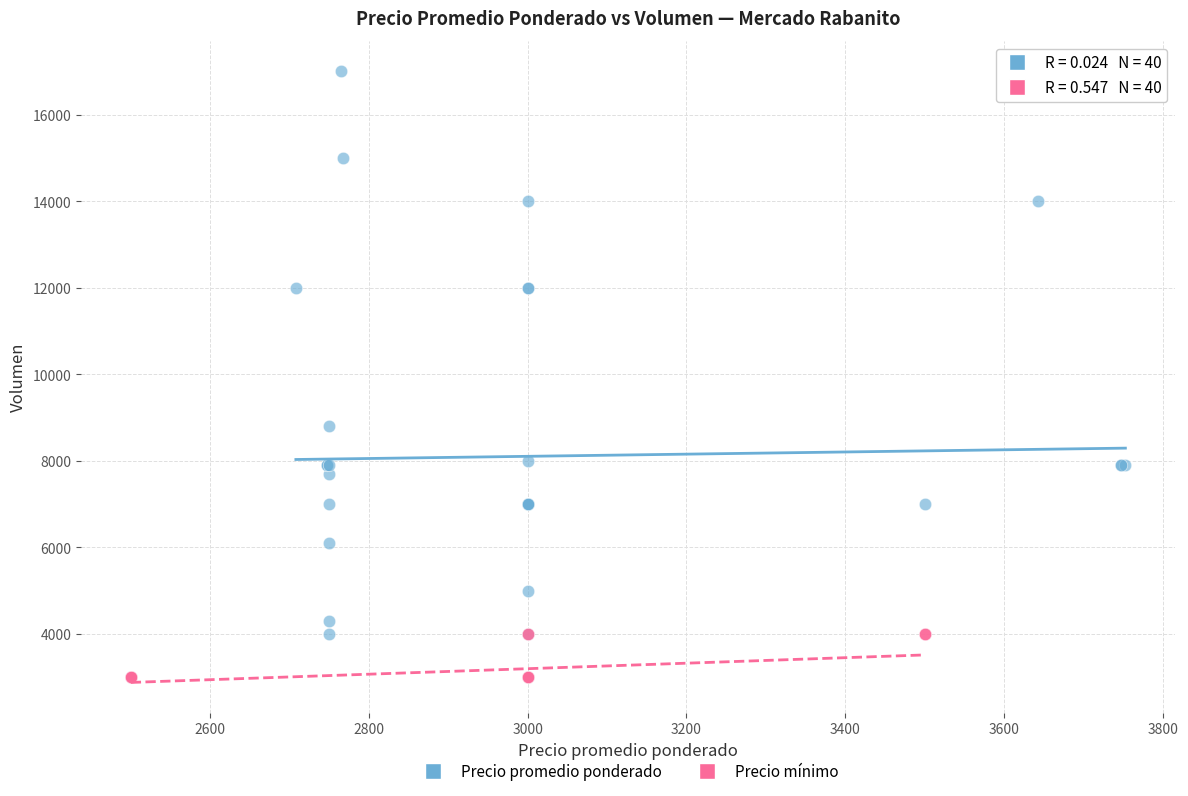

Which series has the widest spread of Y values?

Precio promedio ponderado